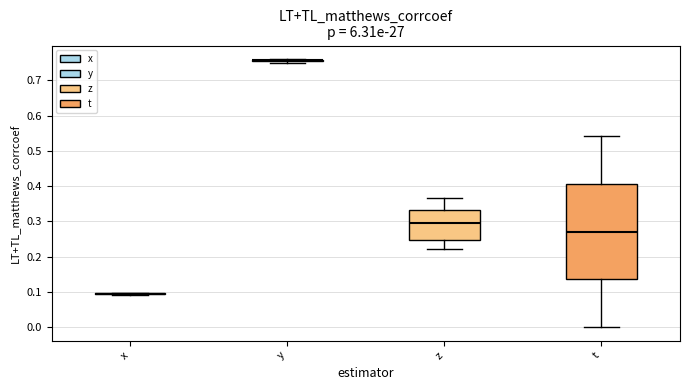

Reading left to right, read every box against the y-axis: the position of its median line, the range the box covers, and the ends of its whiskers. The values are not printed on the chart, so give them approximately, as read against the axis.

x: box collapsed to a line at 0.10, whiskers 0.09 to 0.10
y: box collapsed to a line at 0.76, whiskers 0.75 to 0.76
z: median 0.29, box 0.25 to 0.33, whiskers 0.22 to 0.36
t: median 0.27, box 0.14 to 0.41, whiskers 0.00 to 0.54